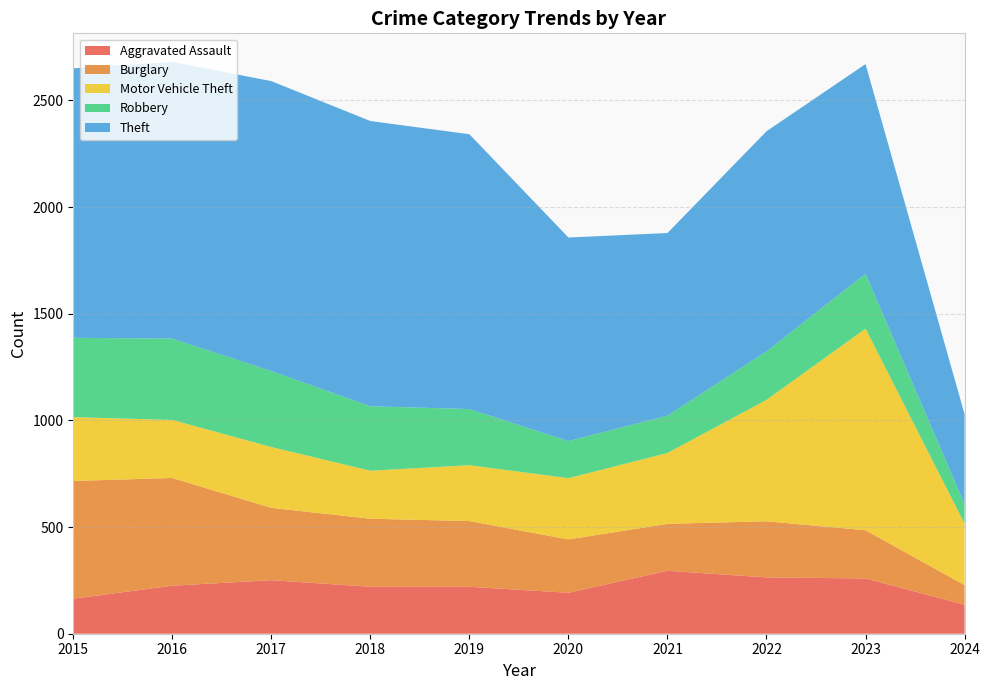

Reading right to left, what are all the values shown in this chart?

Aggravated Assault: 136	259	264	295	192	220	220	251	225	164
Burglary: 92	226	263	220	250	308	319	339	505	552
Motor Vehicle Theft: 288	945	569	332	287	262	225	285	272	299
Robbery: 91	257	227	175	174	263	302	356	381	372
Theft: 422	983	1032	856	954	1288	1337	1359	1297	1263